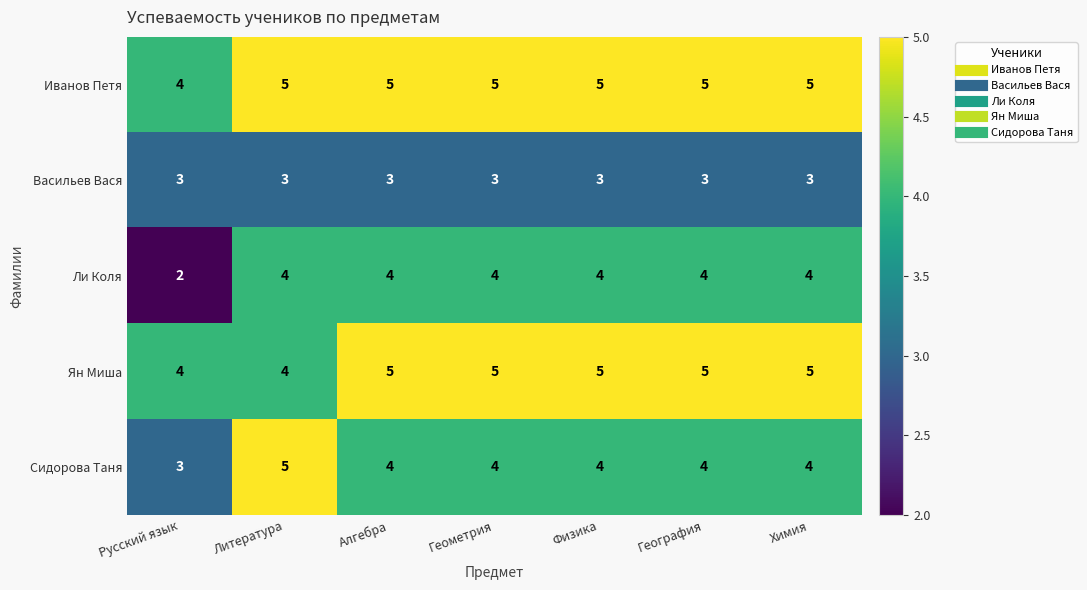

True or false: Иванов Петя has a value of 3 at Химия.

False